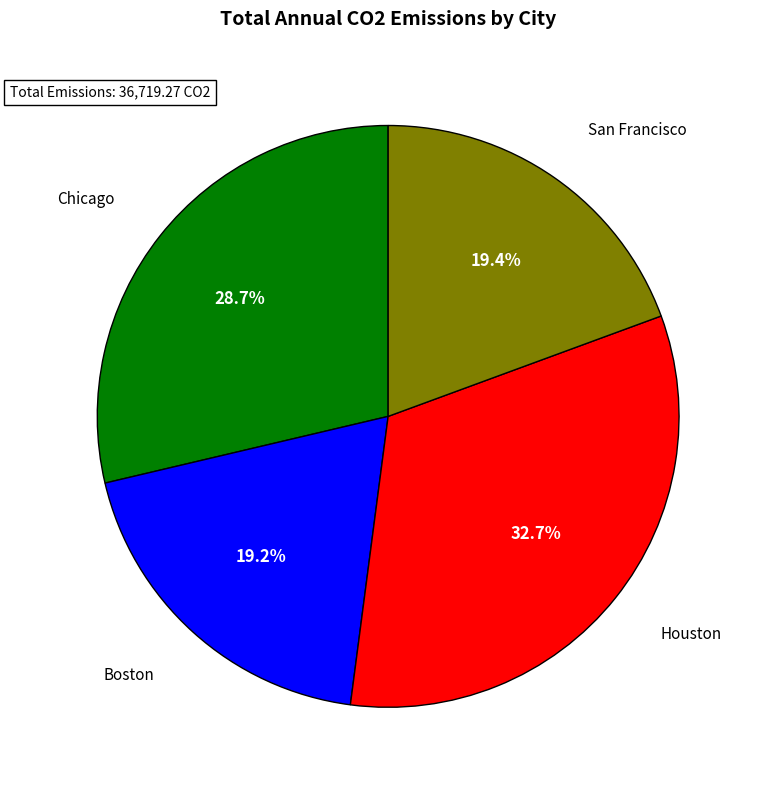

Does Chicago account for over 50% of the chart?

No